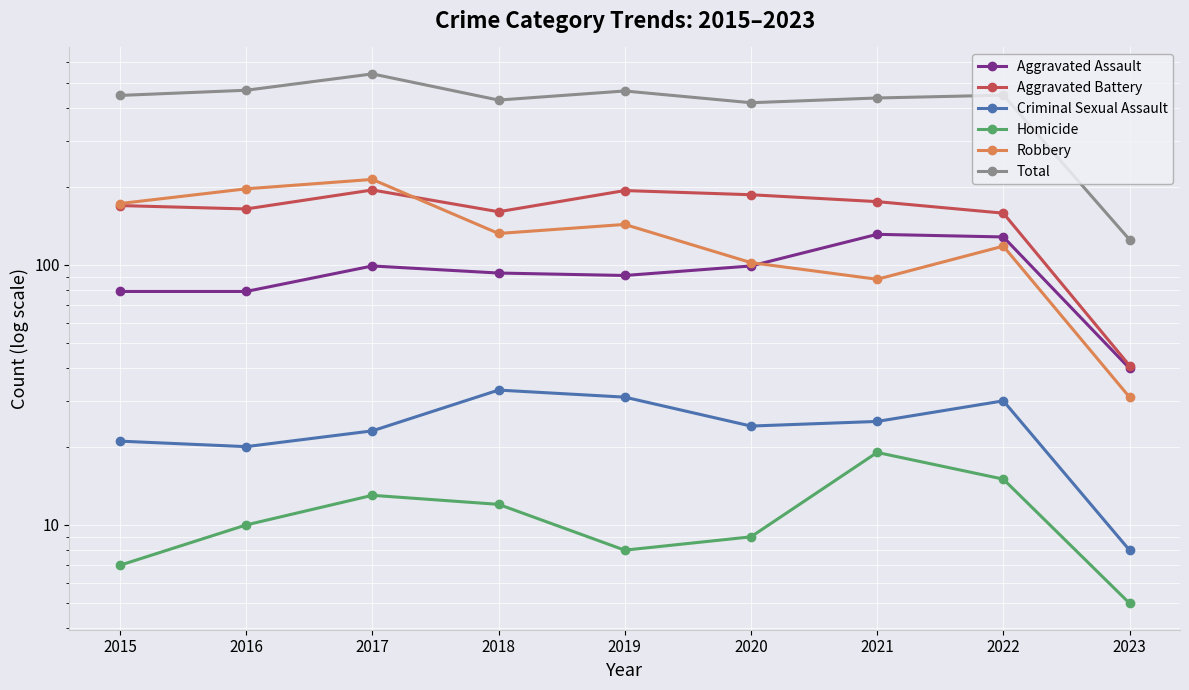

What is the approximate value of Homicide at 2023?

5